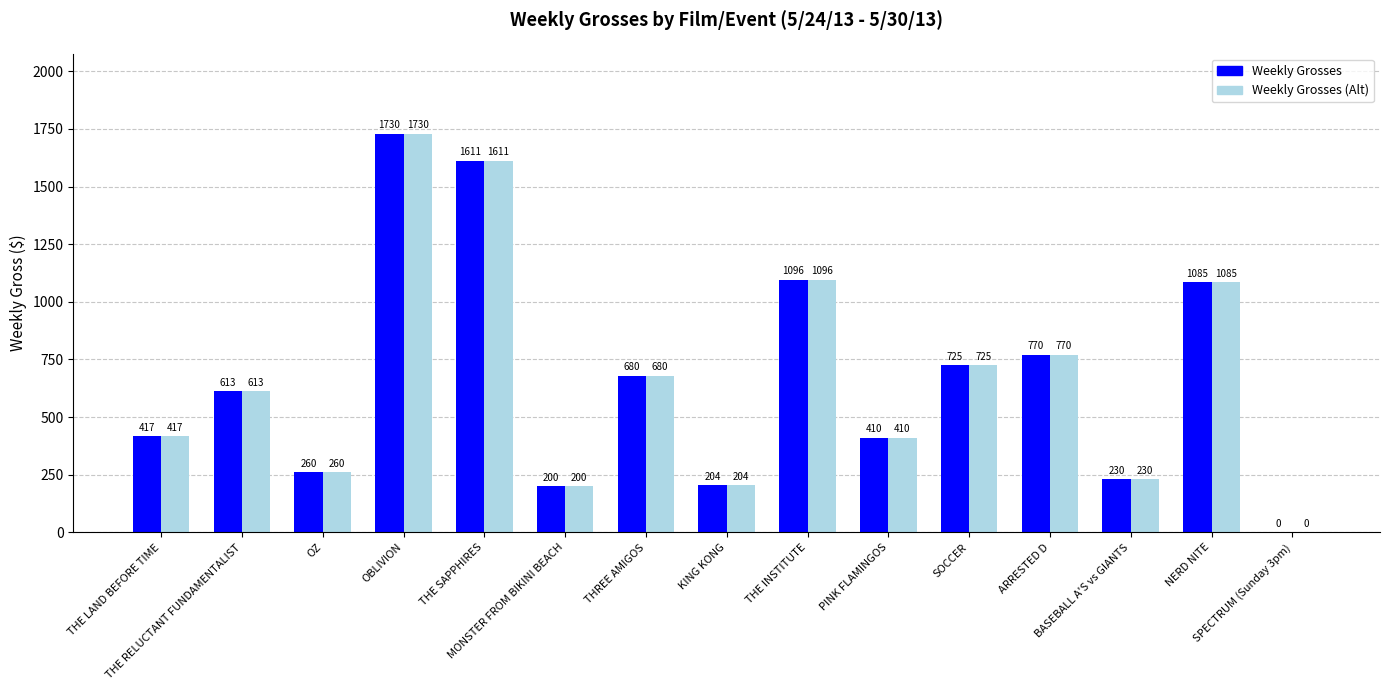

Reading left to right, transcribe all the data shown in this chart.

Weekly Grosses: 417	613	260	1730	1611	200	680	204	1096	410	725	770	230	1085	0
Weekly Grosses (Alt): 417	613	260	1730	1611	200	680	204	1096	410	725	770	230	1085	0